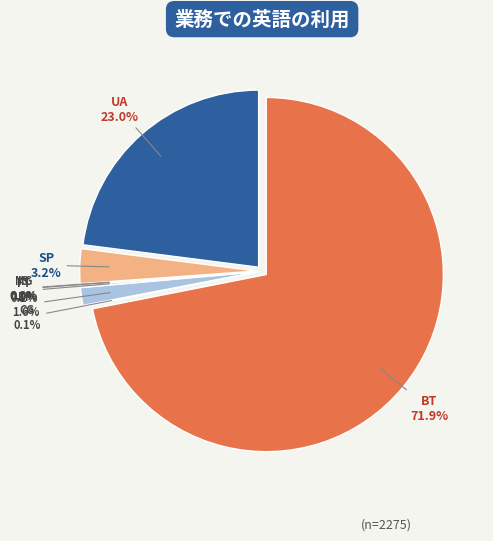

What percentage is NOT represented by EP?

98.4%